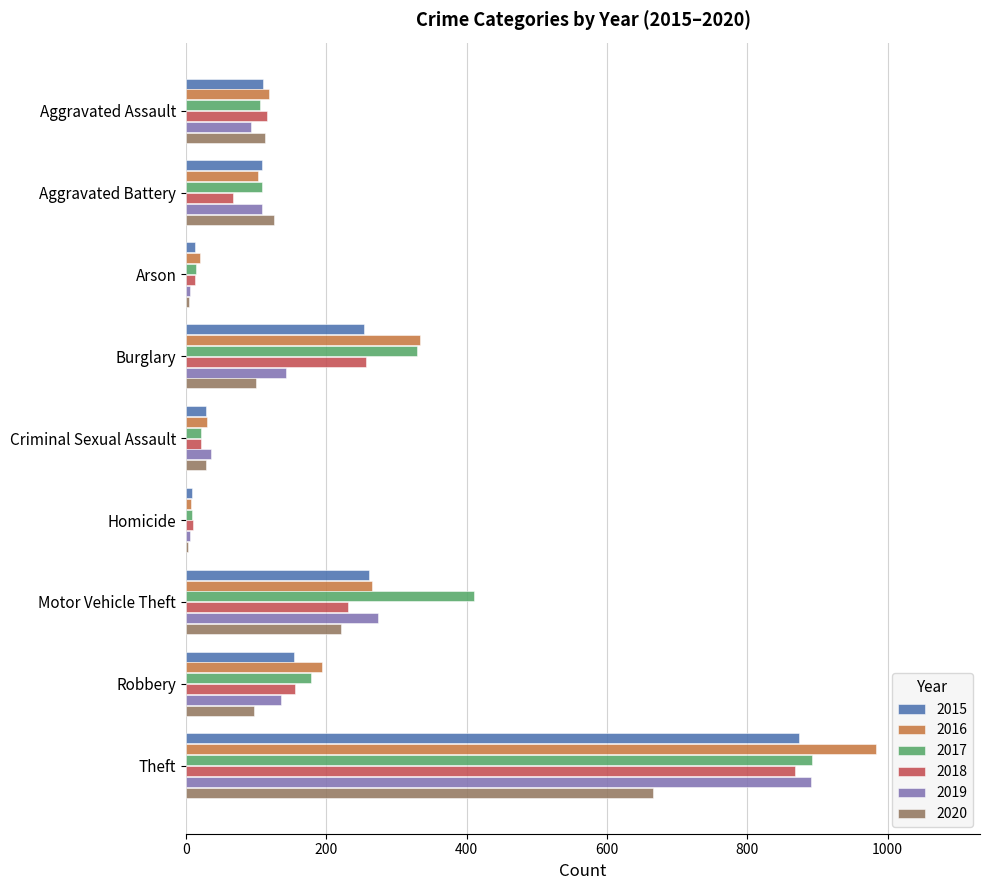

Which label corresponds to the largest value in the chart?

Theft